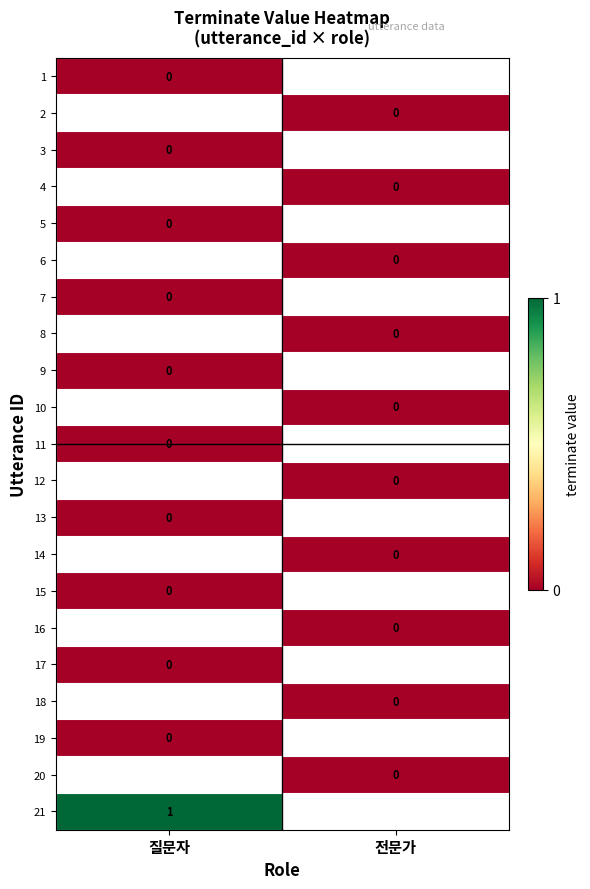

List the series in order of their peak value, lowest first.

1, 2, 3, 4, 5, 6, 7, 8, 9, 10, 11, 12, 13, 14, 15, 16, 17, 18, 19, 20, 21